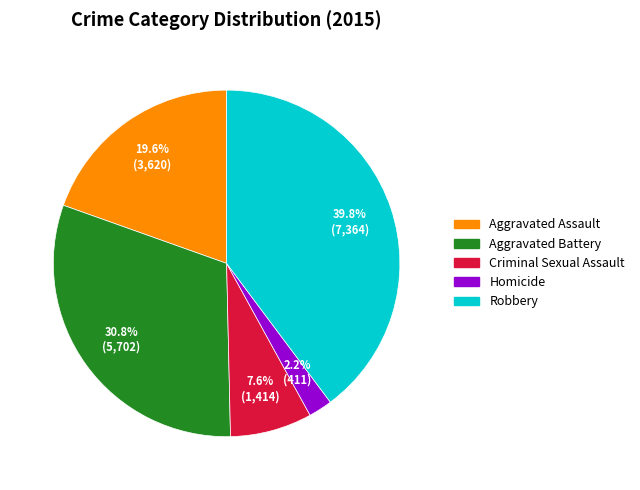

Rank the categories by value from lowest to highest.

Homicide, Criminal Sexual Assault, Aggravated Assault, Aggravated Battery, Robbery